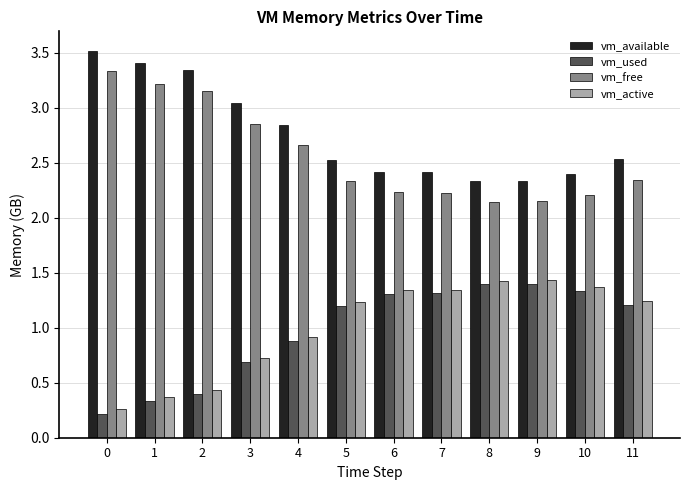

What is the difference between the vm_active values at 4 and 1?

0.5